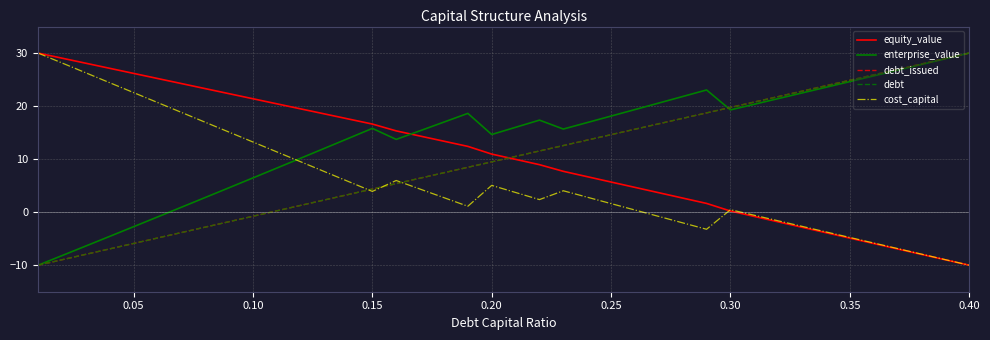

At which label does cost_capital reach its minimum?

0.40